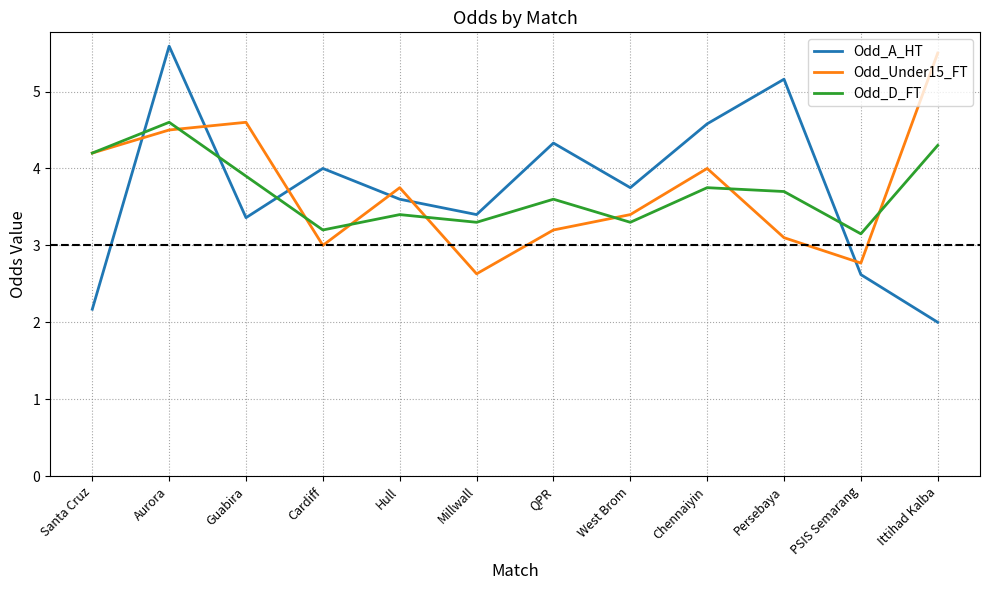

What position from the right is Ittihad Kalba?

1